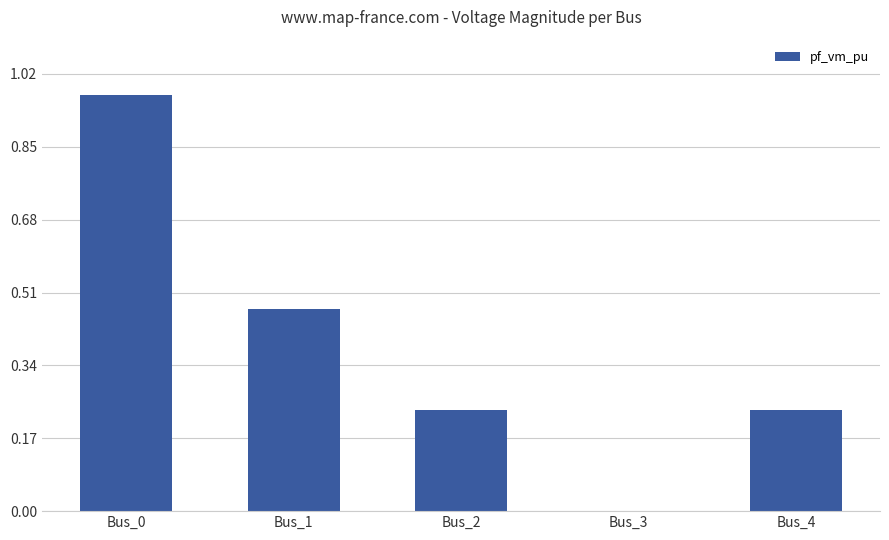

What is the sum of all values?

1.9